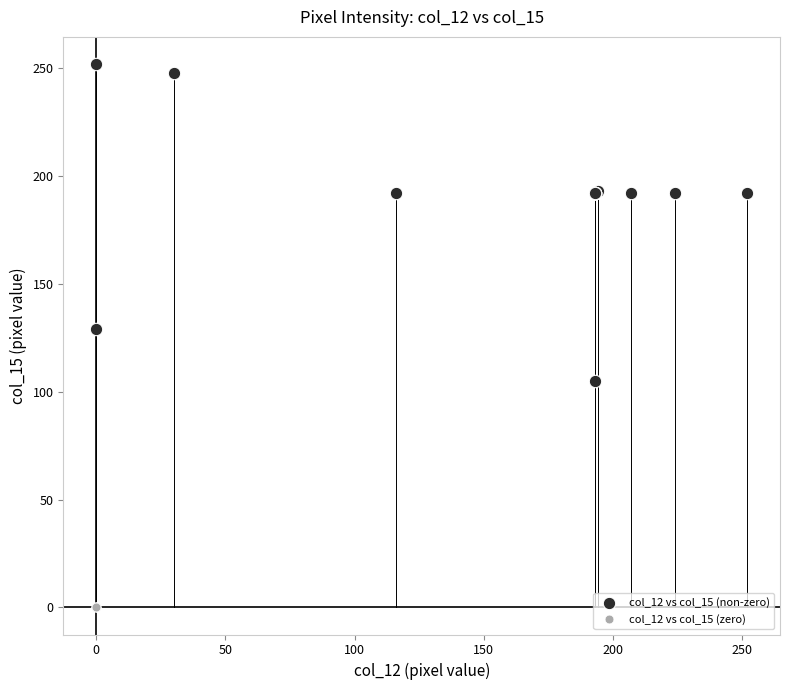

Which series reaches the maximum Y coordinate?

col_12 vs col_15 (non-zero)